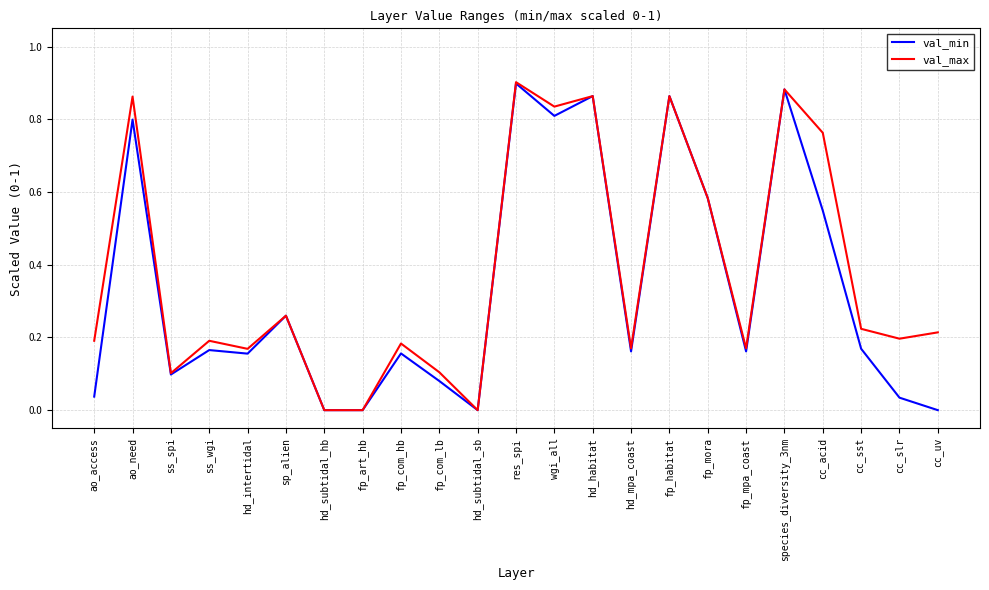

Which category has the highest value across all series?

res_spi